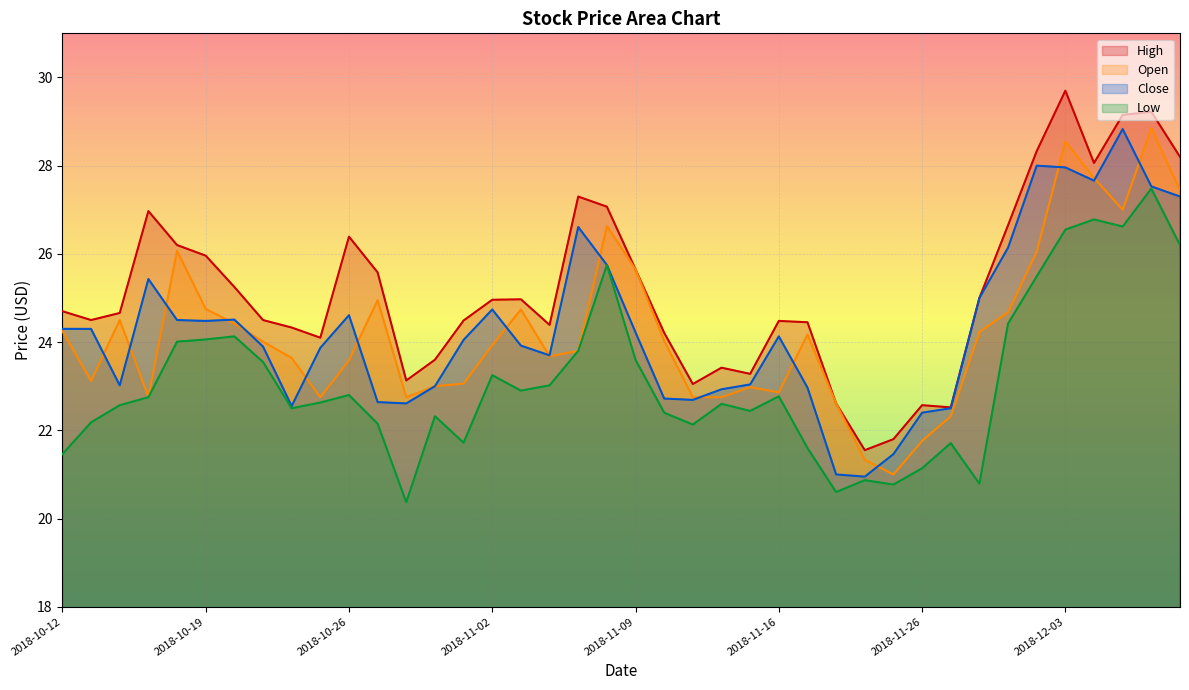

True or false: High and Low intersect in this chart.

False